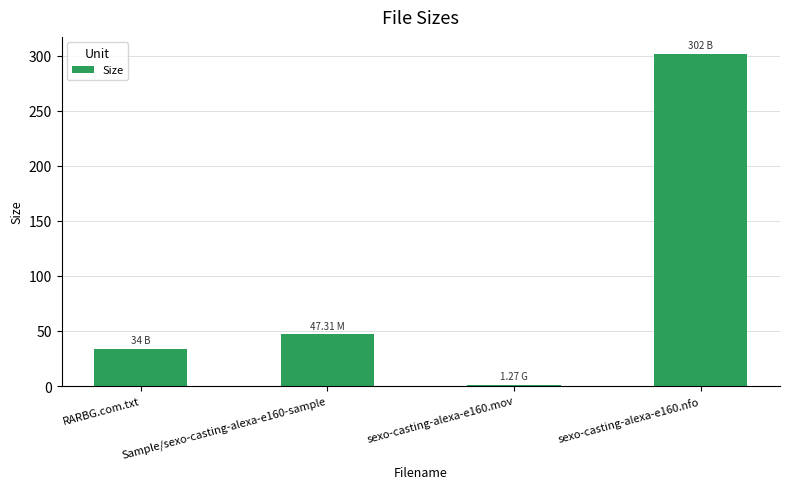

What is the value of the 1st bar from the left?

34.0